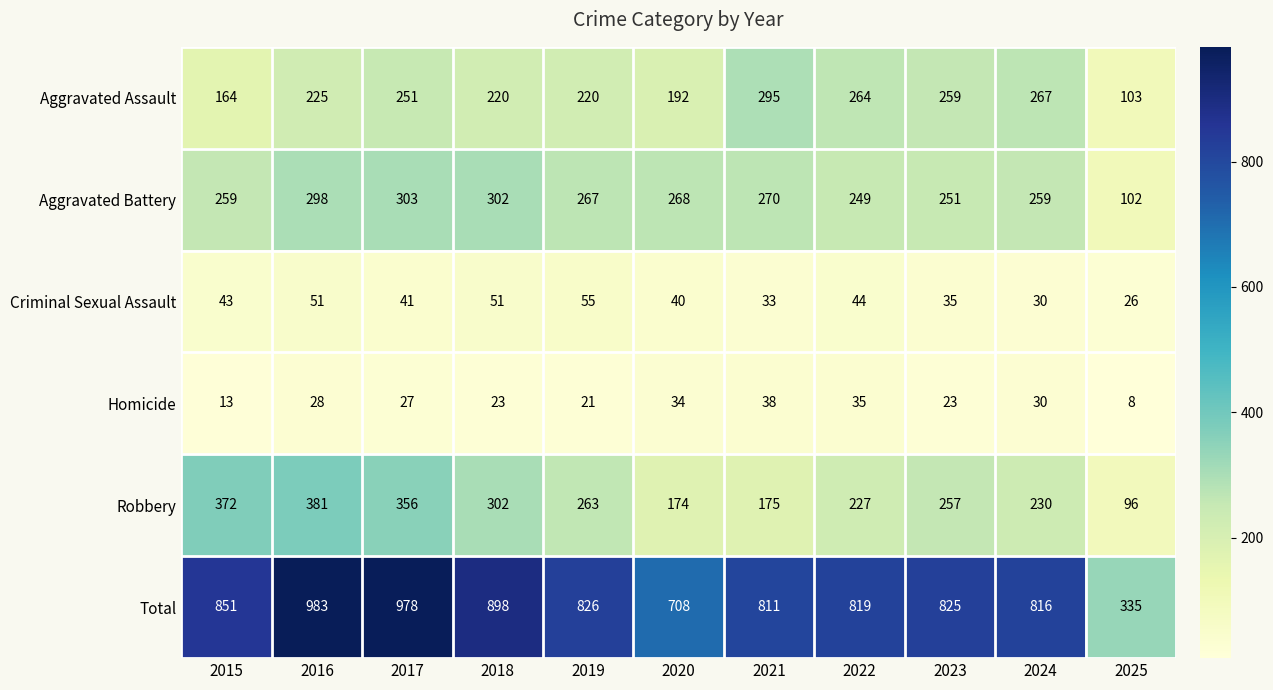

What is the difference between the Robbery values at 2015 and 2022?

145